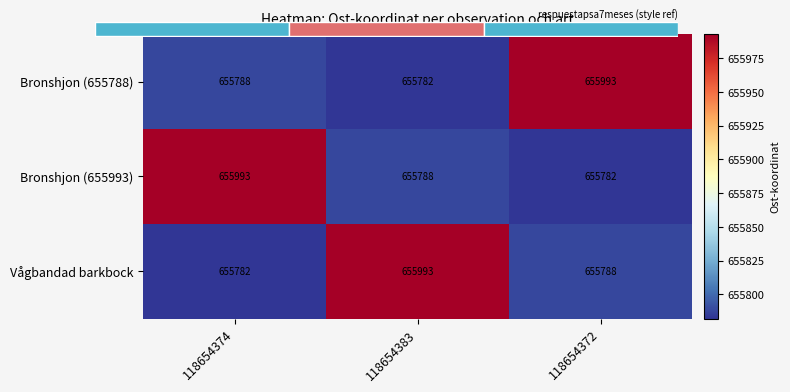

What is the maximum value for Vågbandad barkbock?

655993